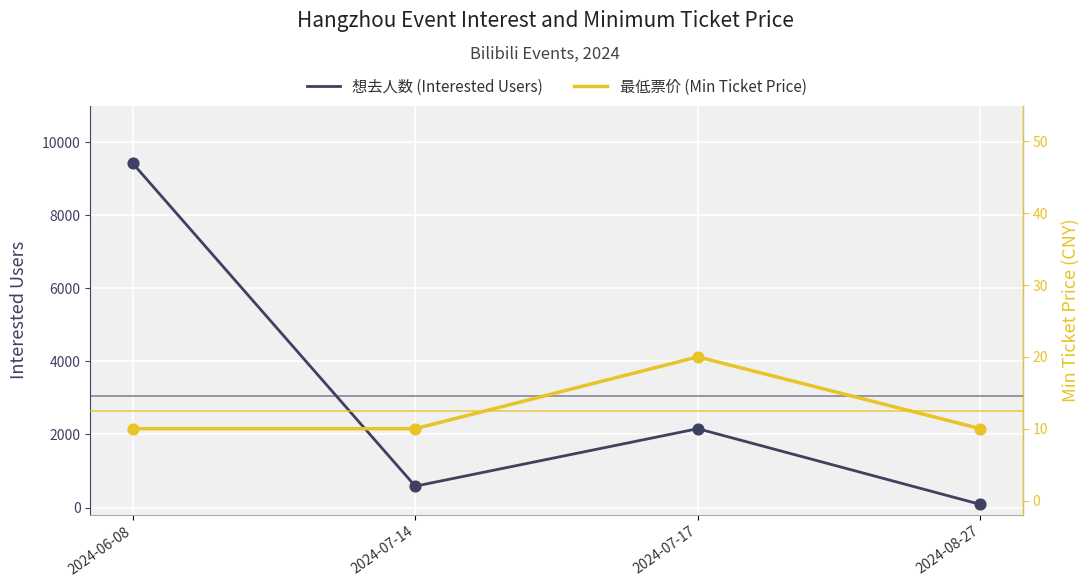

Which series has the widest spread of Y values?

想去人数 (Interested Users)